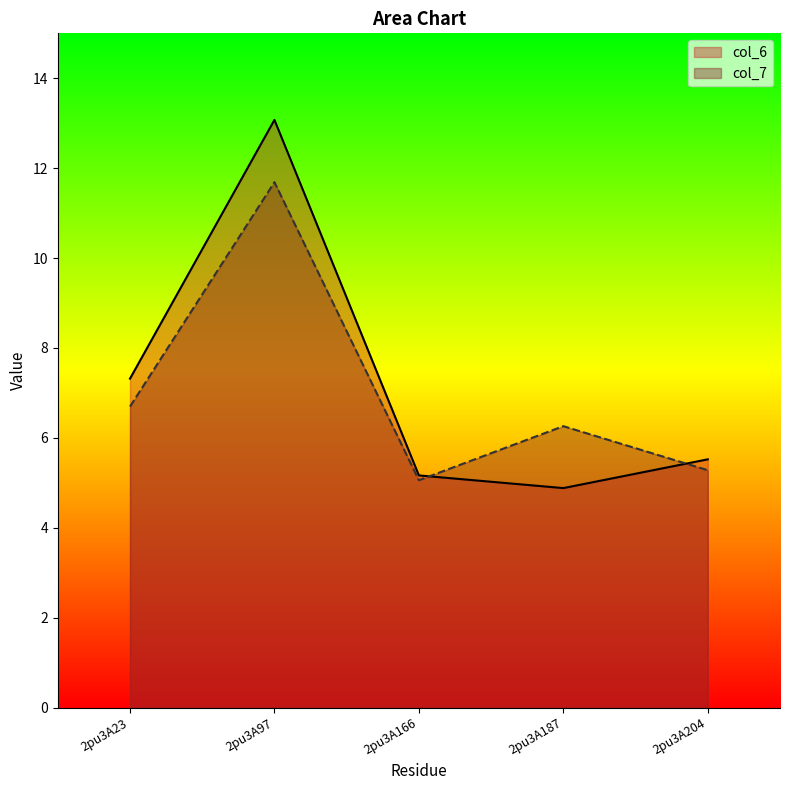

Reading left to right, what are all the values shown in this chart?

col_6: 2pu3A23=7.3	2pu3A97=13.1	2pu3A166=5.2	2pu3A187=4.9	2pu3A204=5.5
col_7: 2pu3A23=6.7	2pu3A97=11.7	2pu3A166=5.1	2pu3A187=6.3	2pu3A204=5.3